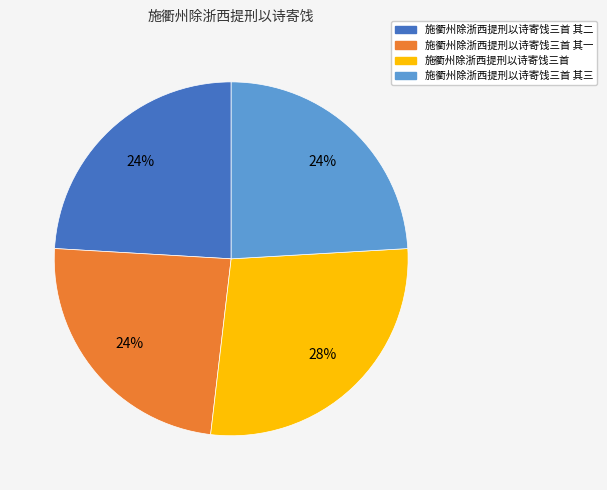

Does any single category account for the majority?

No